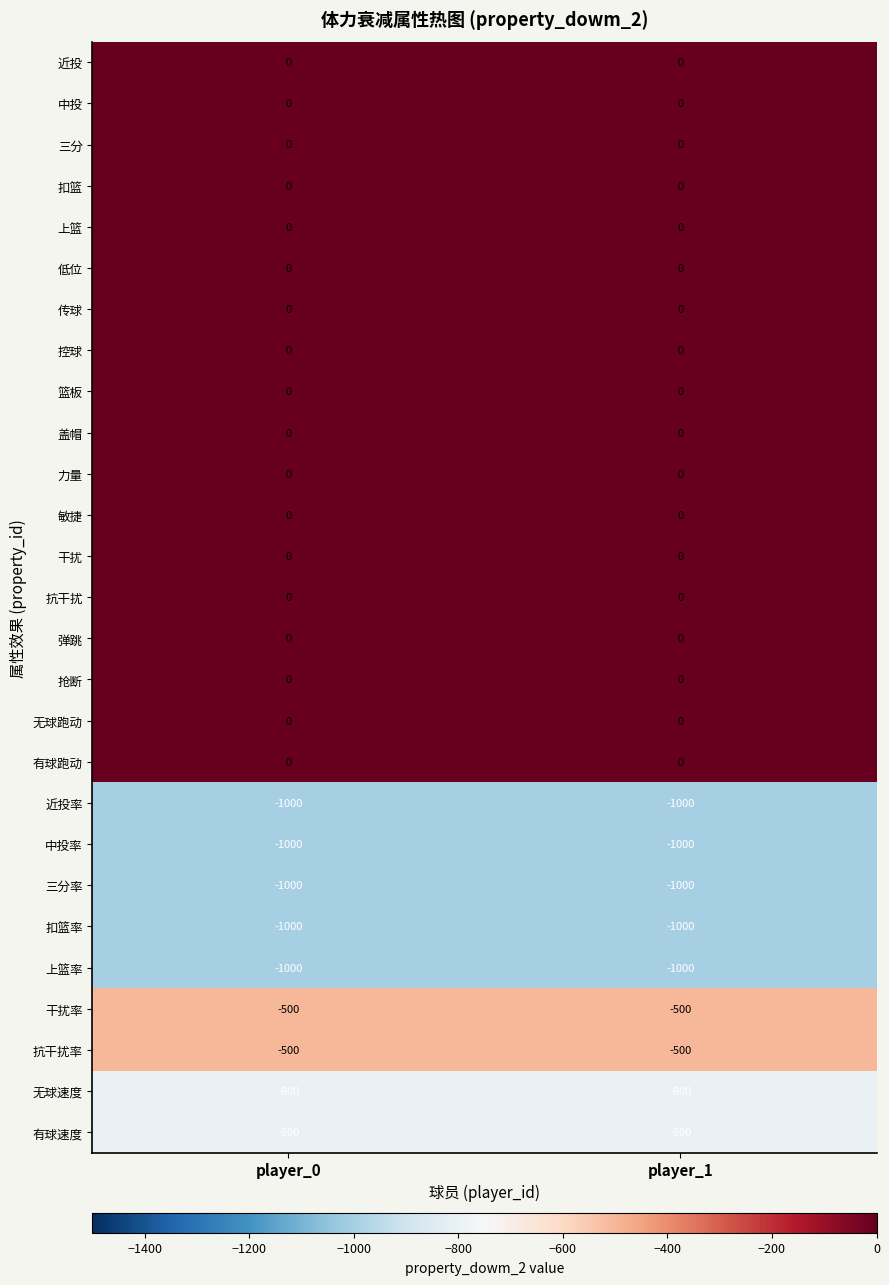

What is the sum of the 上篮率 values at player_0 and player_1?

-2000